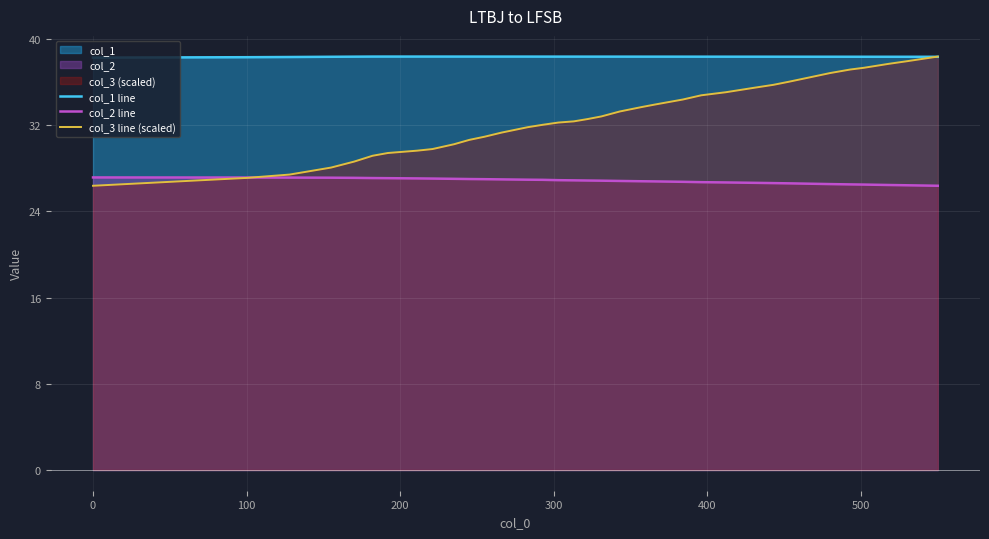

List the series in order of their overall mean, lowest first.

col_2 line, col_3 line (scaled), col_1 line